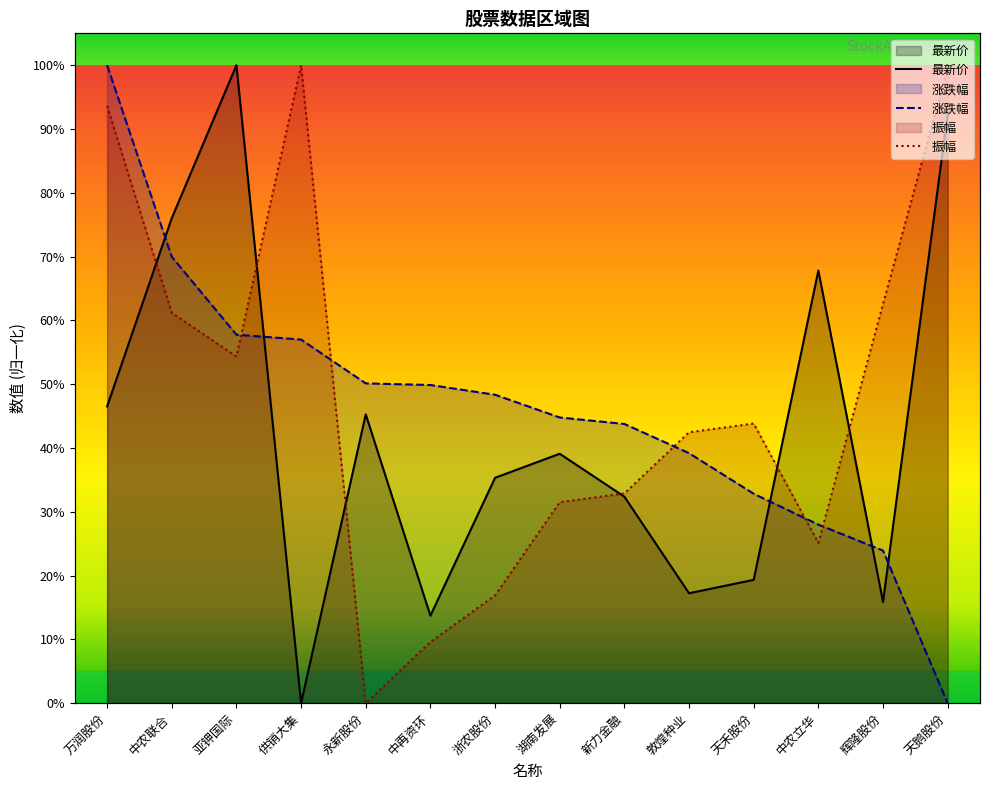

What is the label of the 14th point from the right?

万润股份